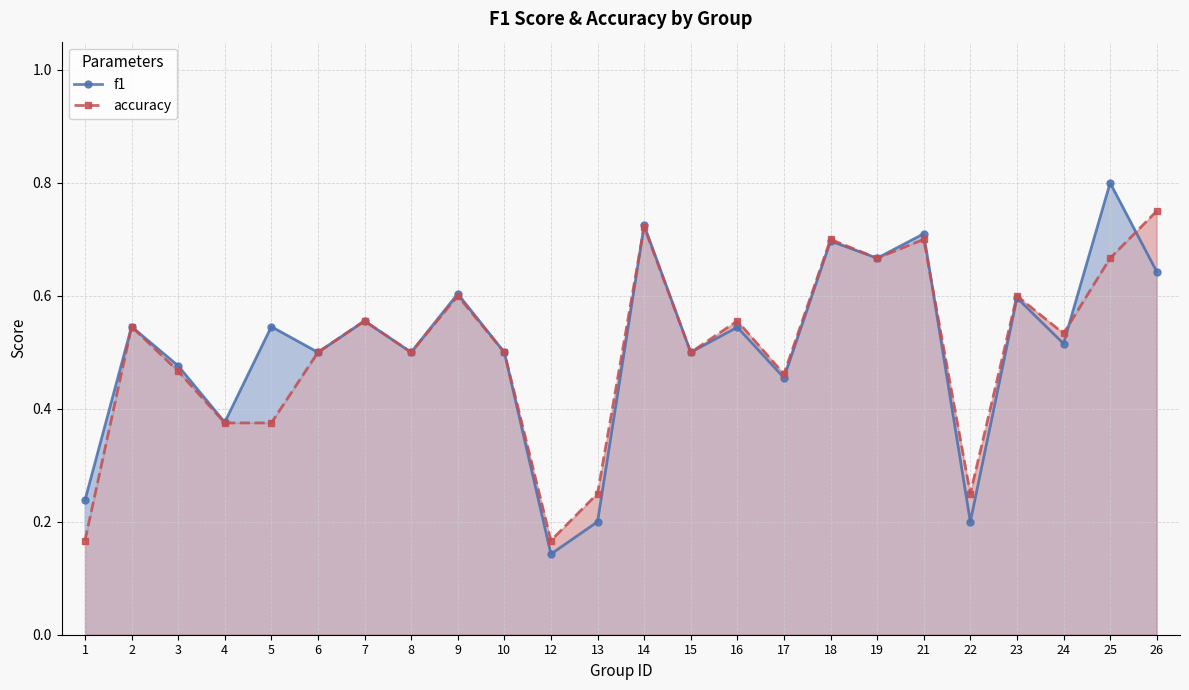

Which series changed the most between 2 and 13?

f1